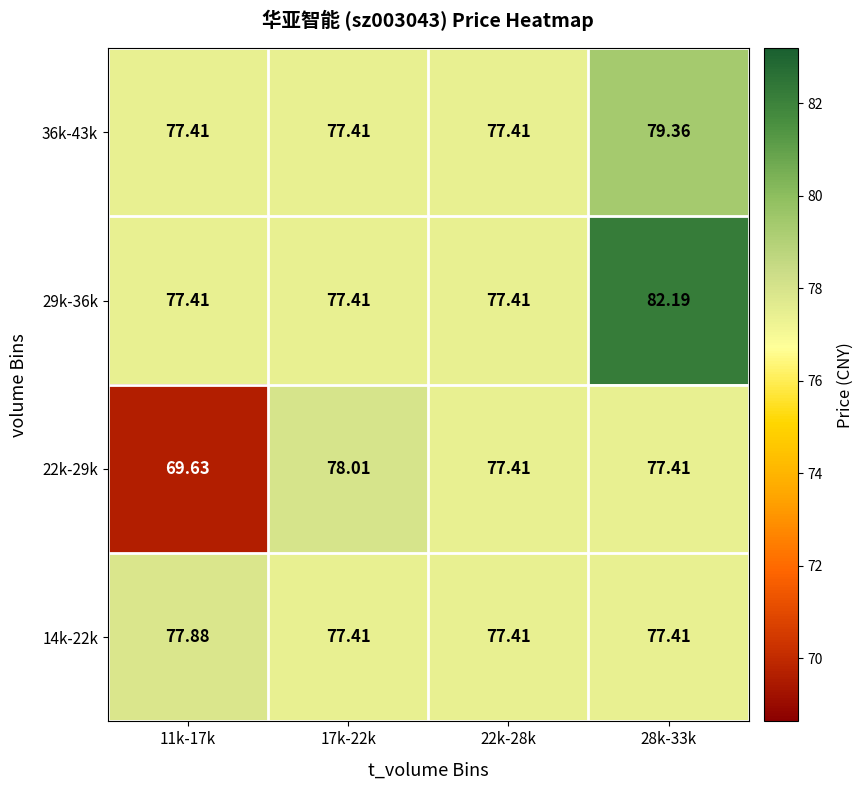

How many categories are shown in the chart?

4